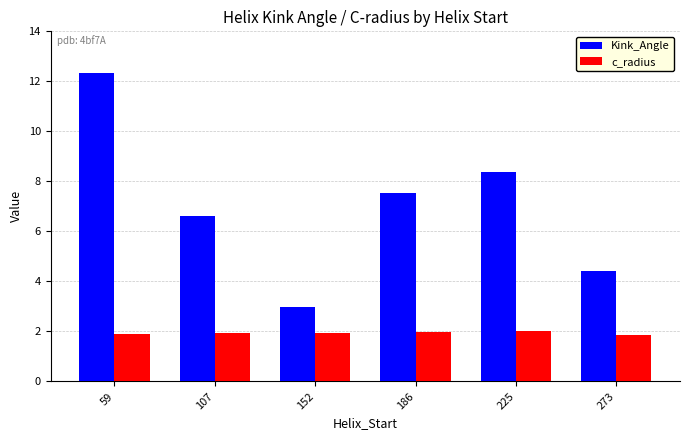

What is the value of the c_radius bar at the 3rd from the left?

1.9